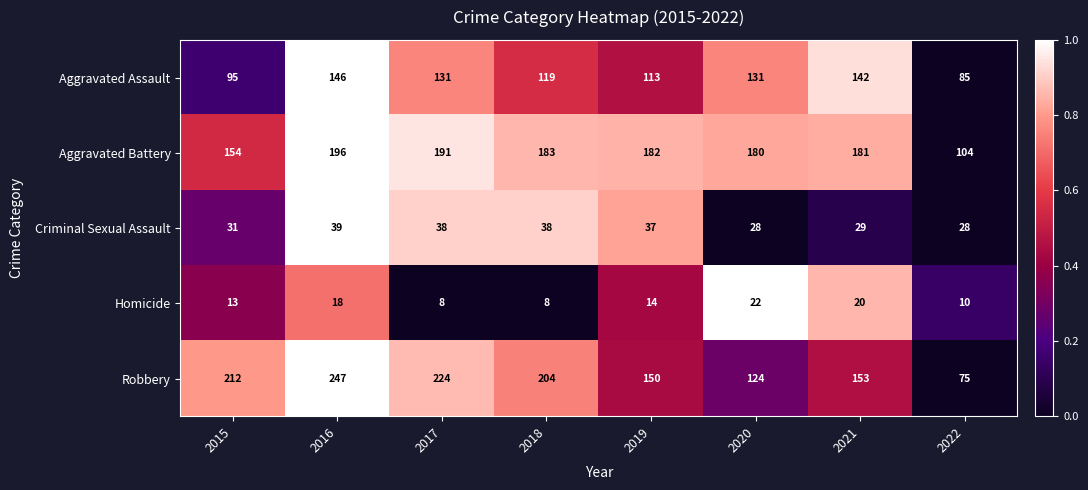

Between 2015 and 2019, which series saw the biggest shift?

Robbery